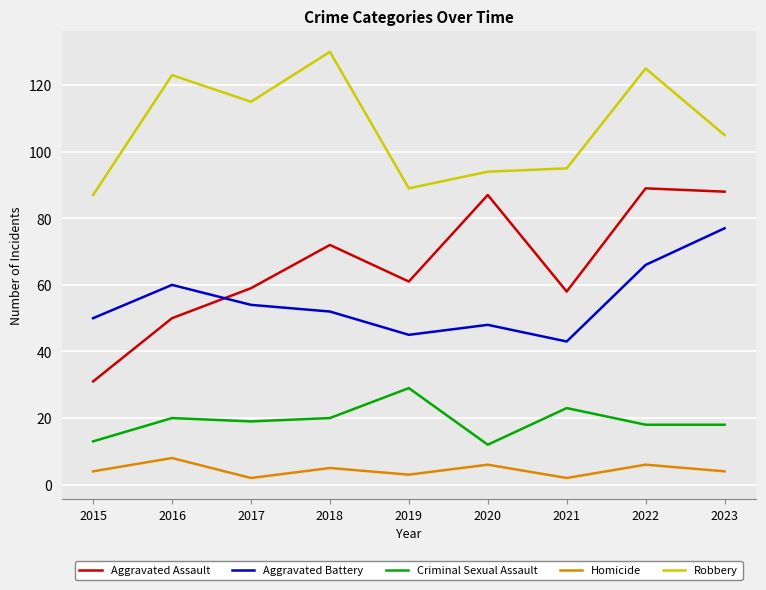

True or false: Homicide has a value of 6 at 2022.

True